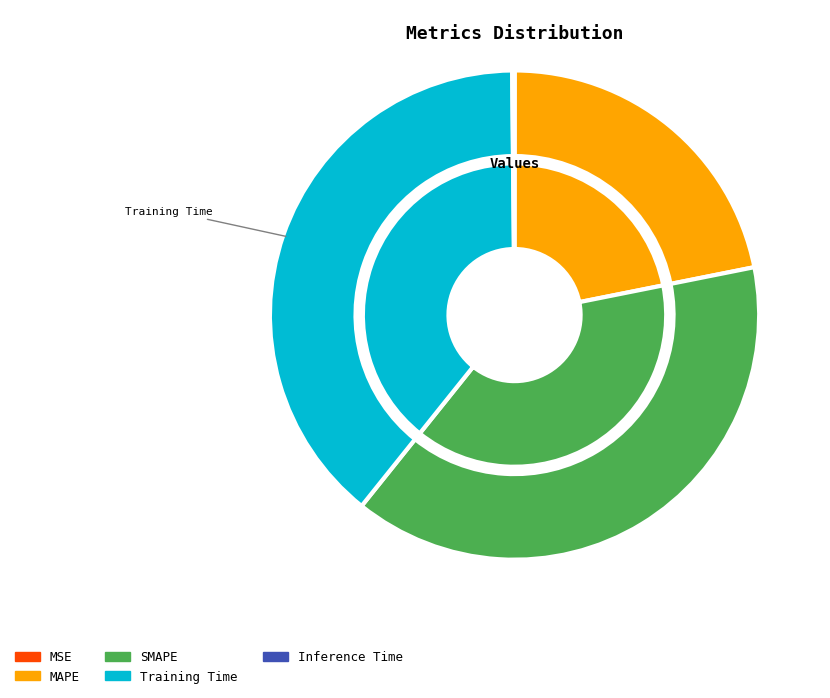

Which category has the biggest portion of the pie?

Training Time